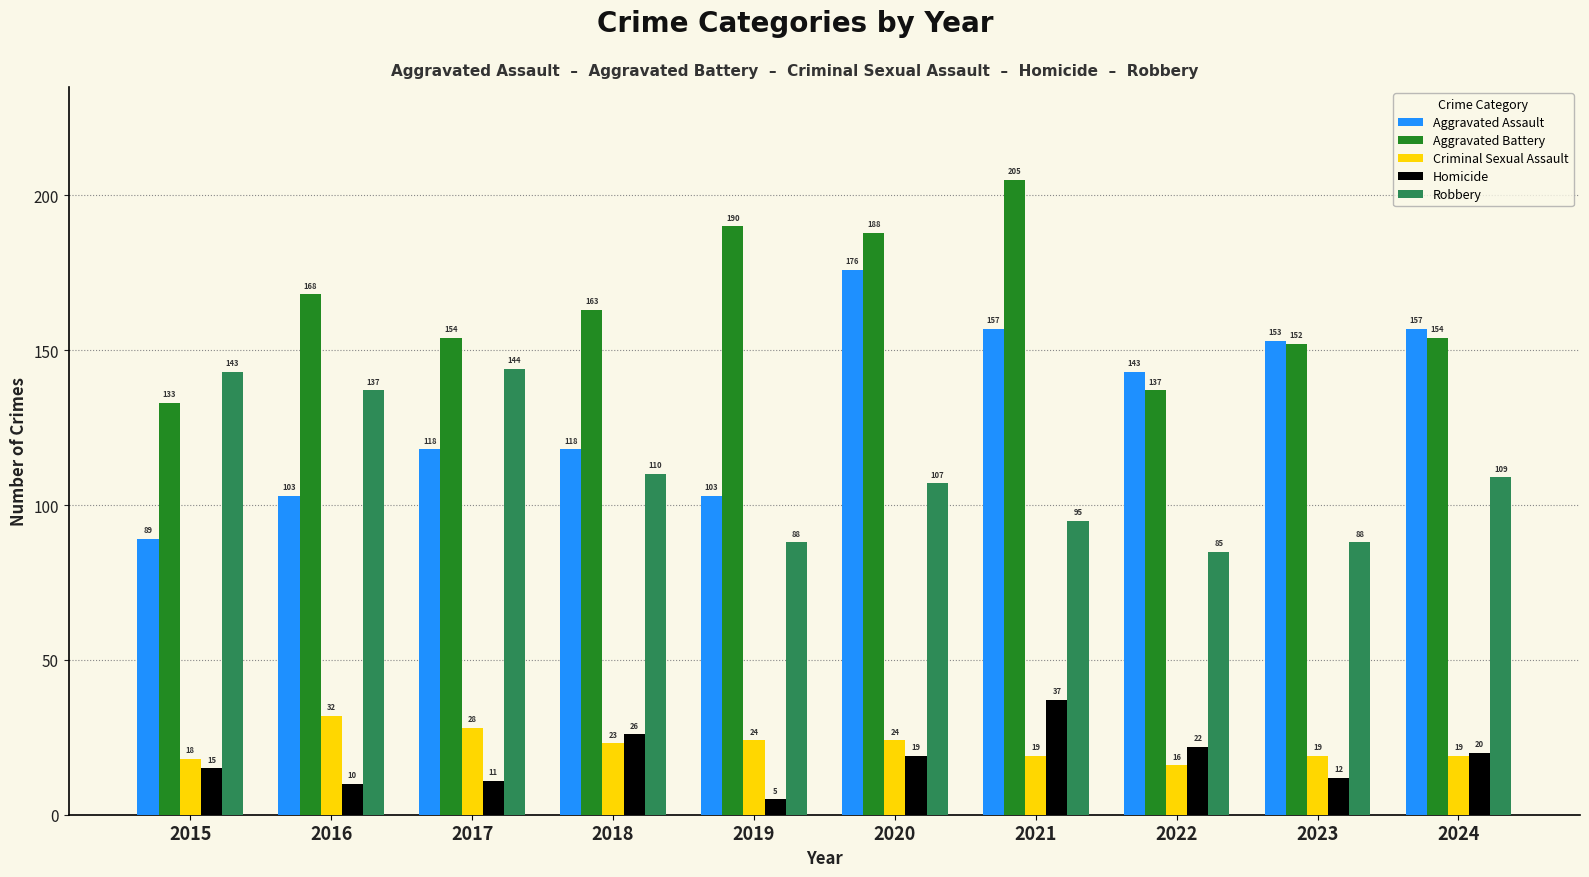

What are all the series names shown in the legend?

Aggravated Assault, Aggravated Battery, Criminal Sexual Assault, Homicide, Robbery